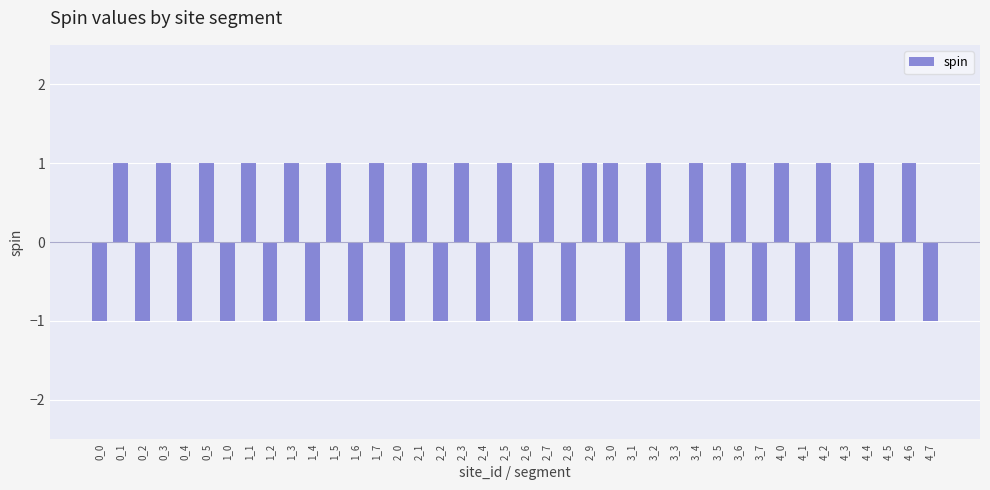

How many bars are there in total?

40